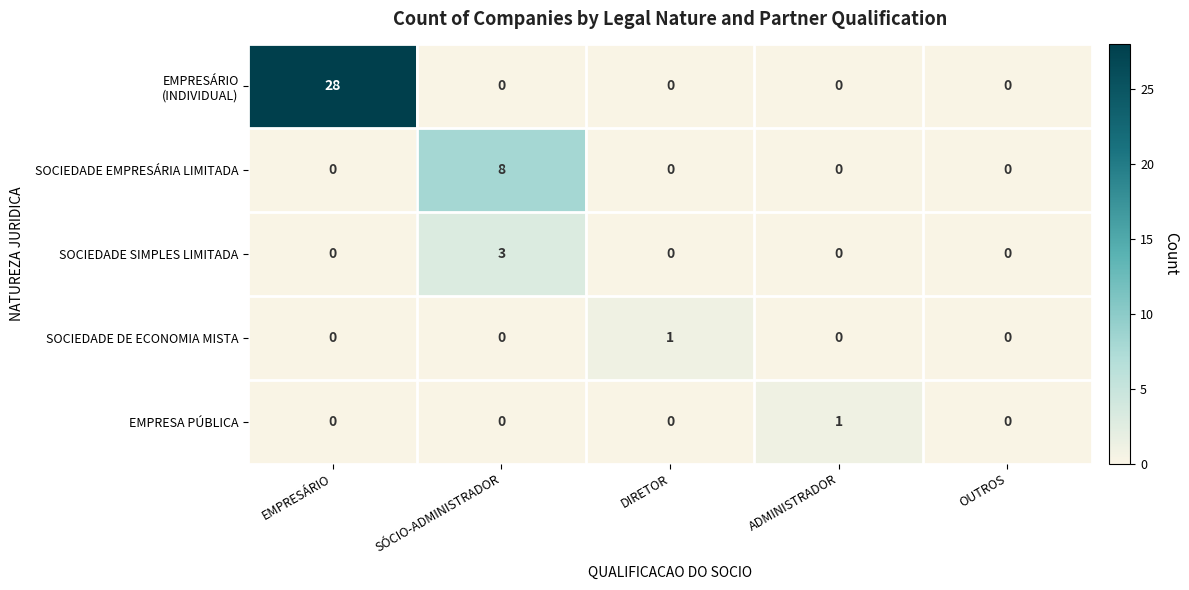

True or false: EMPRESA PÚBLICA has a value of 0 at SÓCIO-ADMINISTRADOR.

True